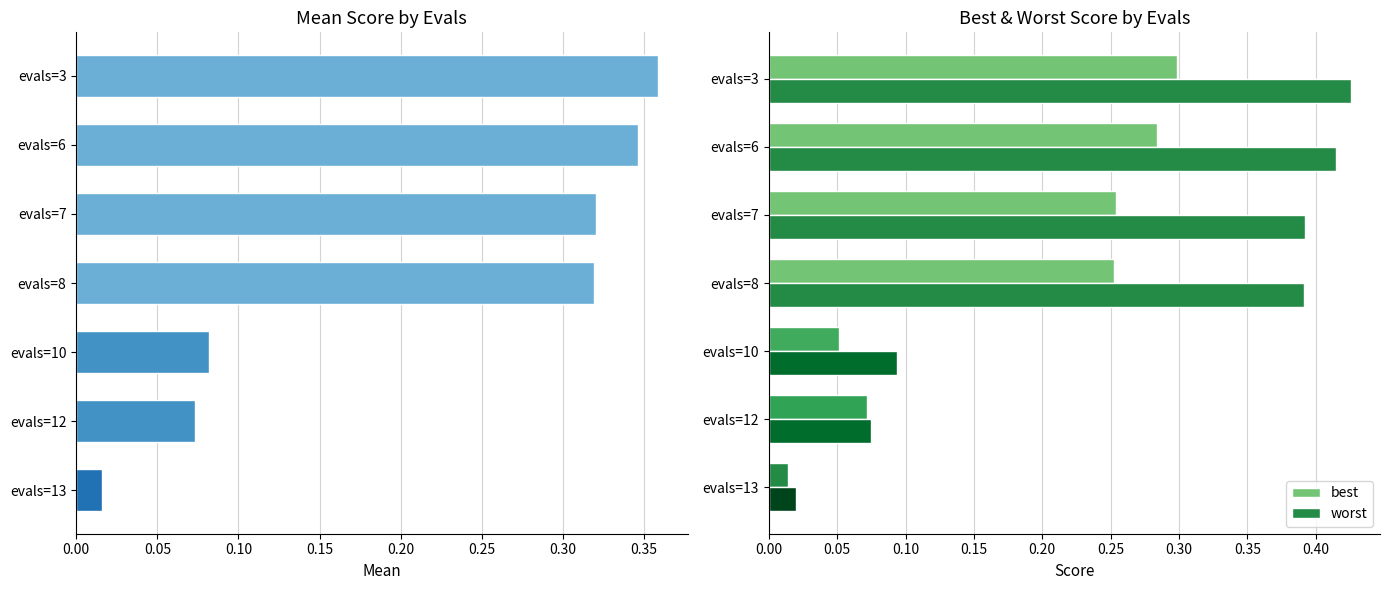

How many groups of bars are there?

7